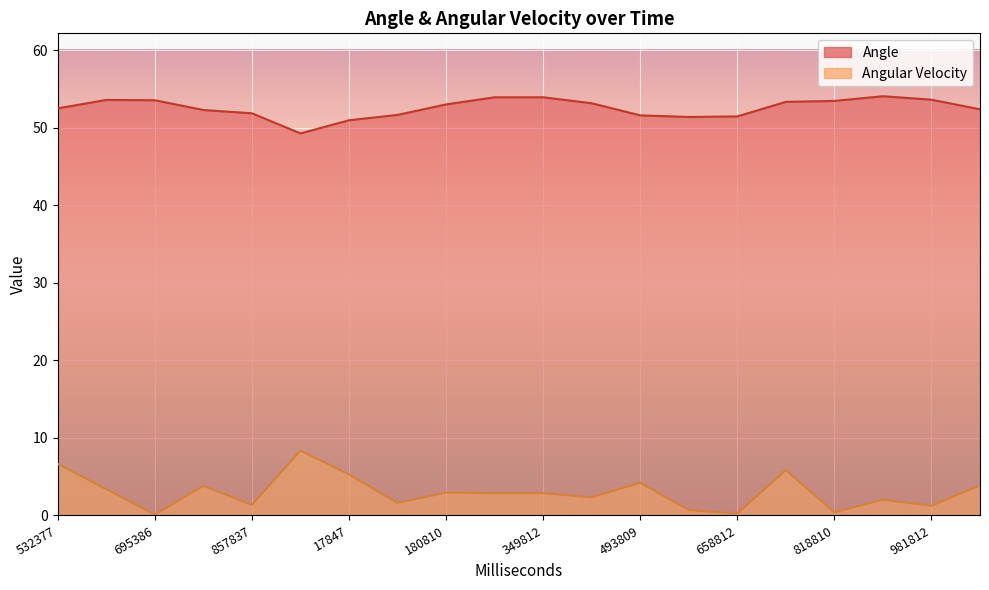

In Angle, how many points are lower than both neighbors (excluding endpoints)?

2